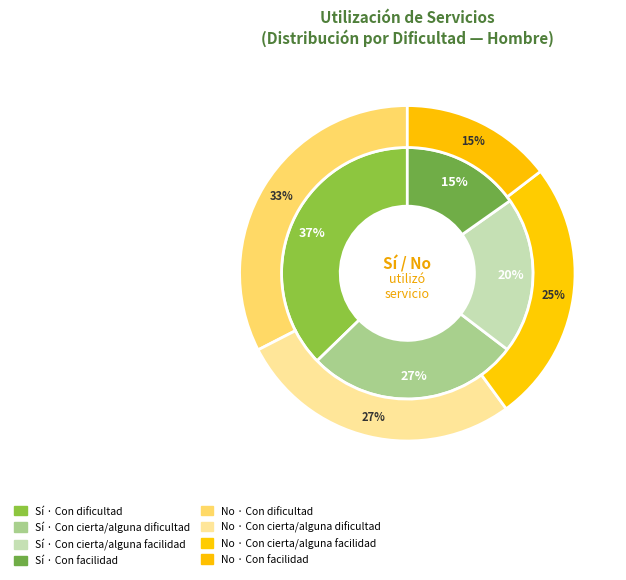

To the nearest percent, what is the combined percentage of Con cierta/alguna dificultad and Con cierta/alguna facilidad?

48%